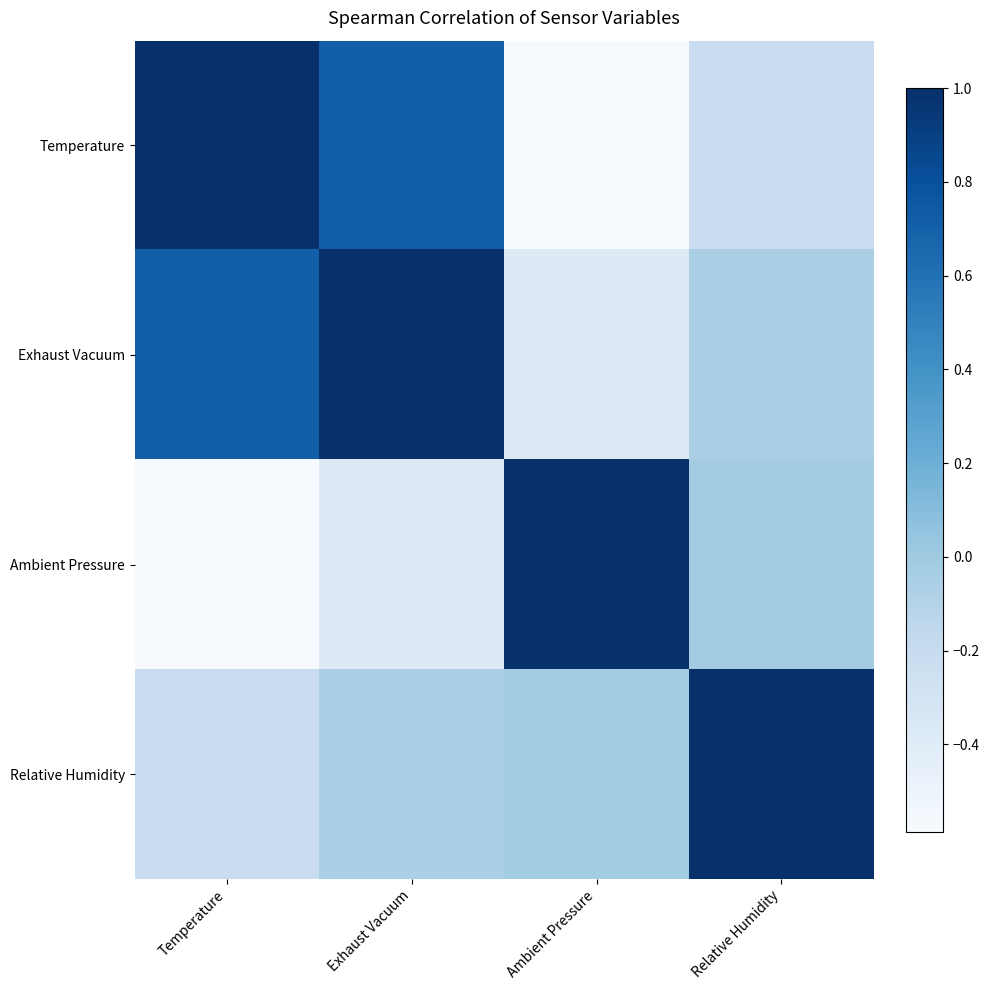

How many categories are shown in the chart?

4